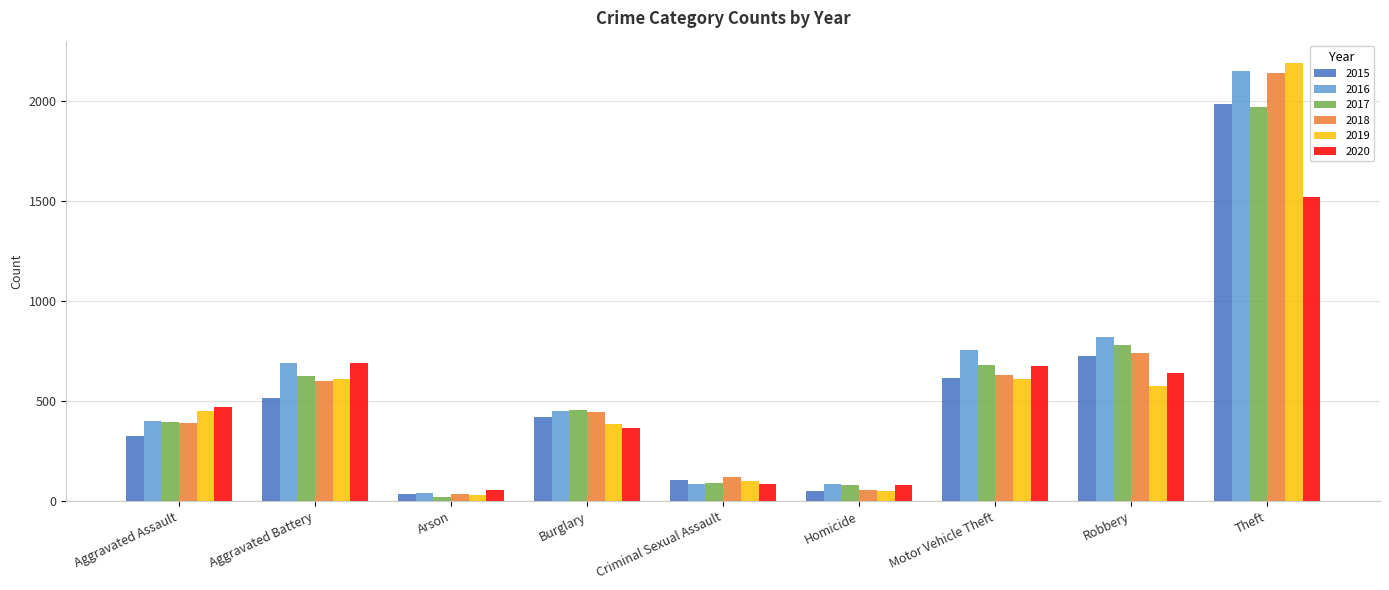

At how many categories does at least one series exceed 745?

3